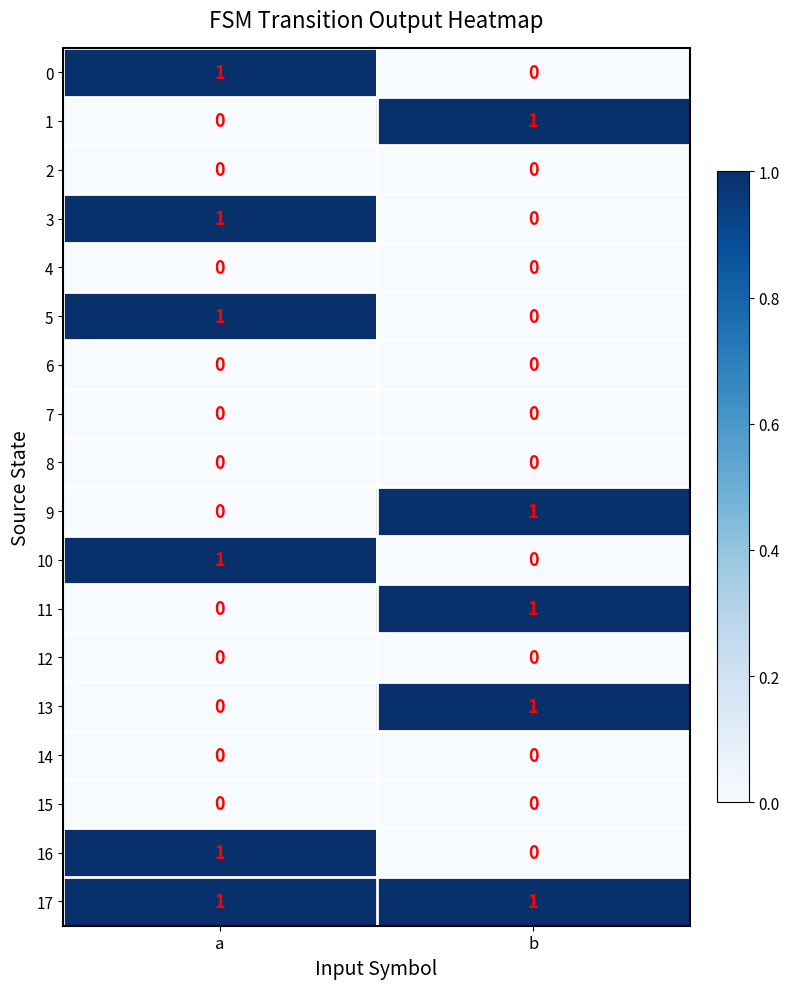

The 14 series shows 0 at b. True or false?

True